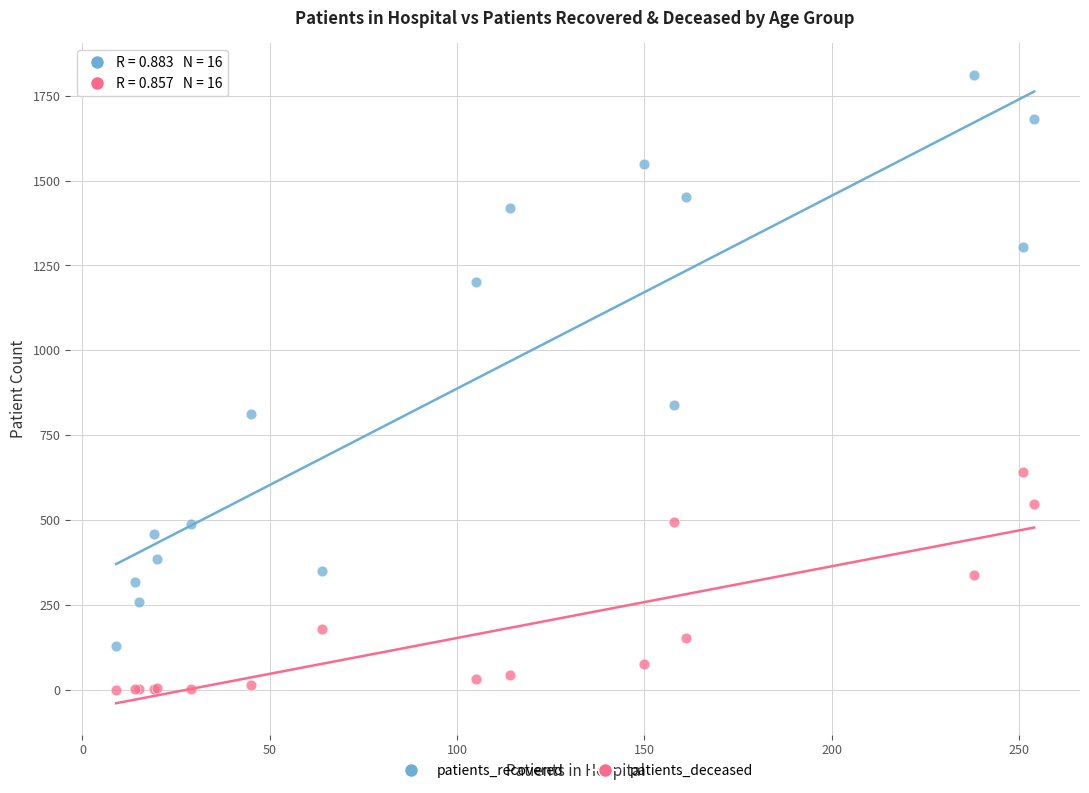

Which series reaches the minimum Y coordinate?

patients_deceased